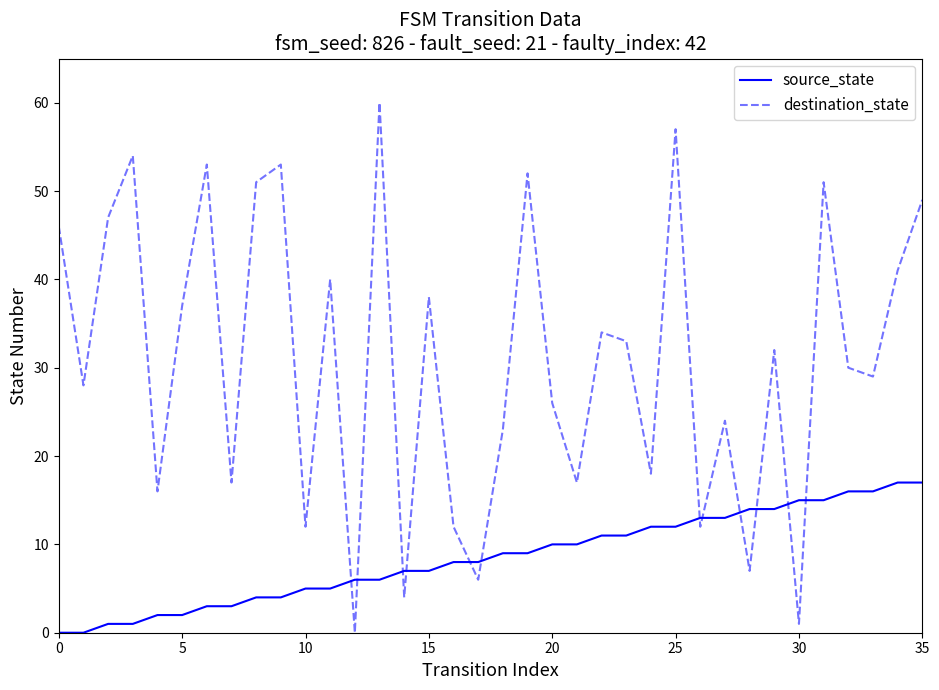

What is the greatest value displayed?

60